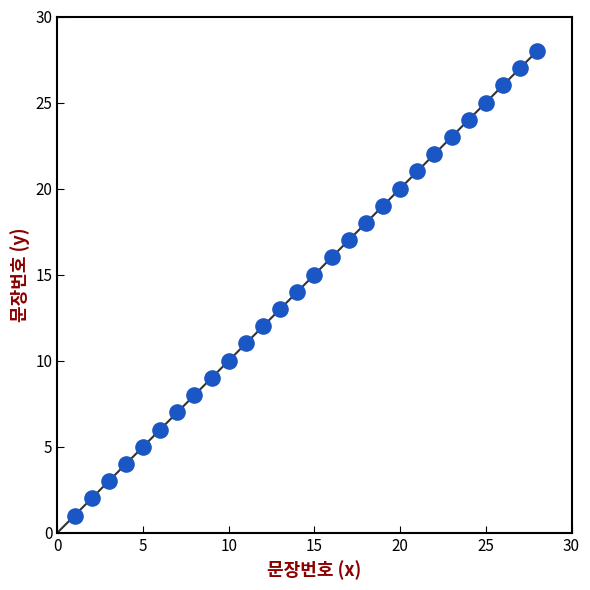

What is the range of Y values (max minus min)?

27